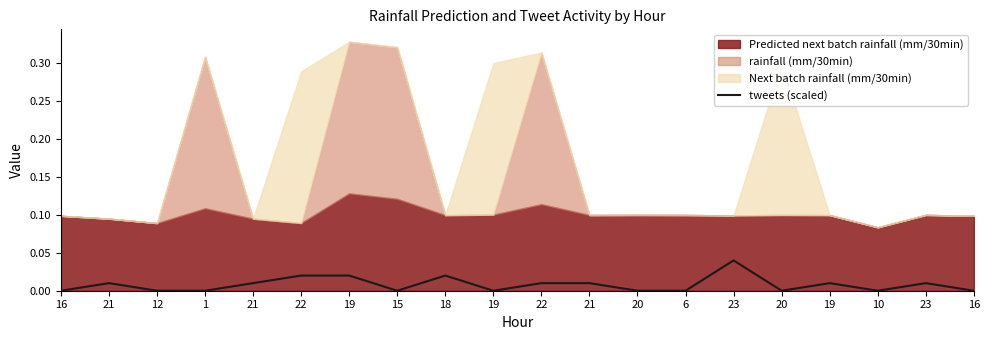

True or false: the data shows 0.0 at 6.

True